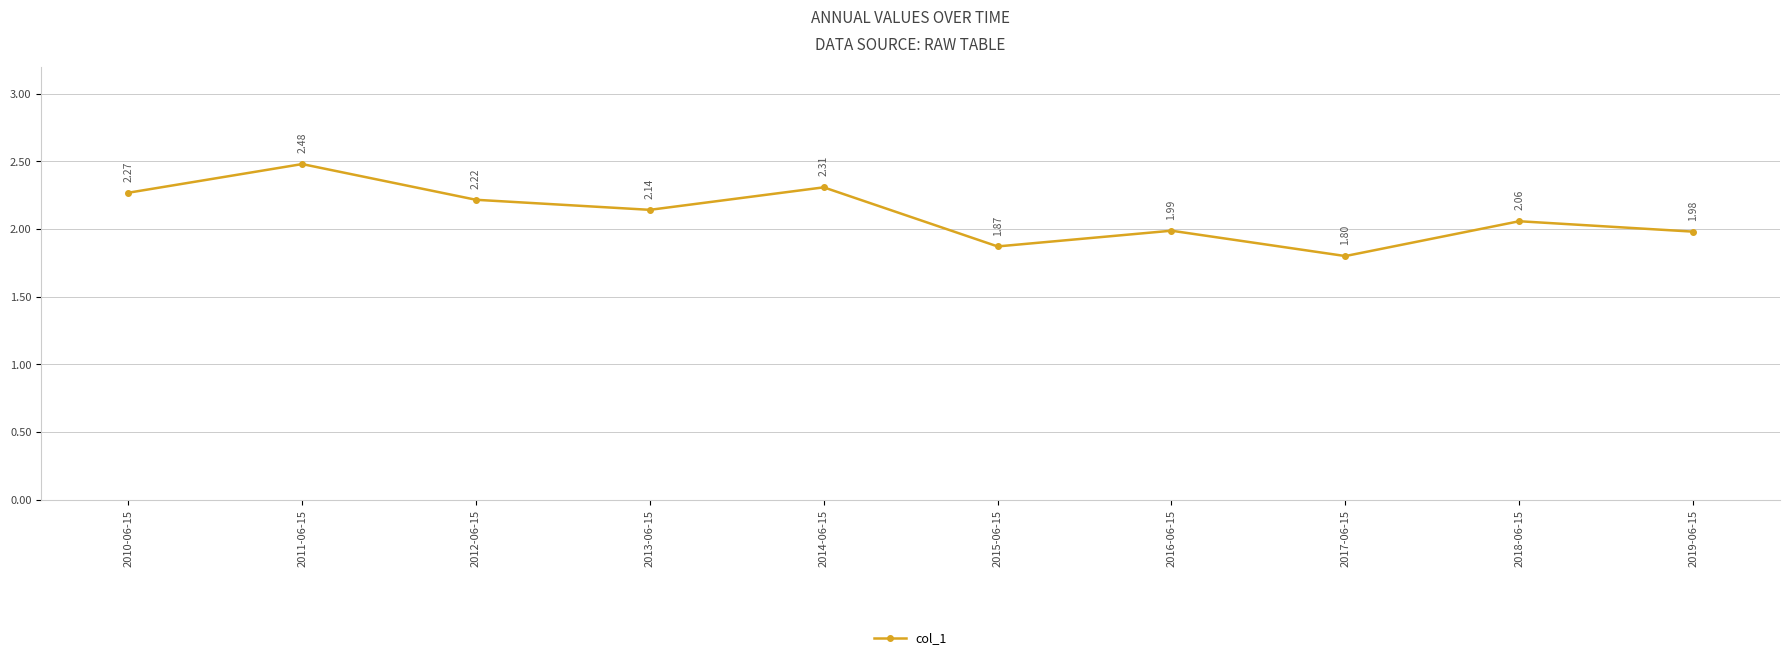

What is the sum of the values at 2012-06-15 and 2013-06-15?

4.4